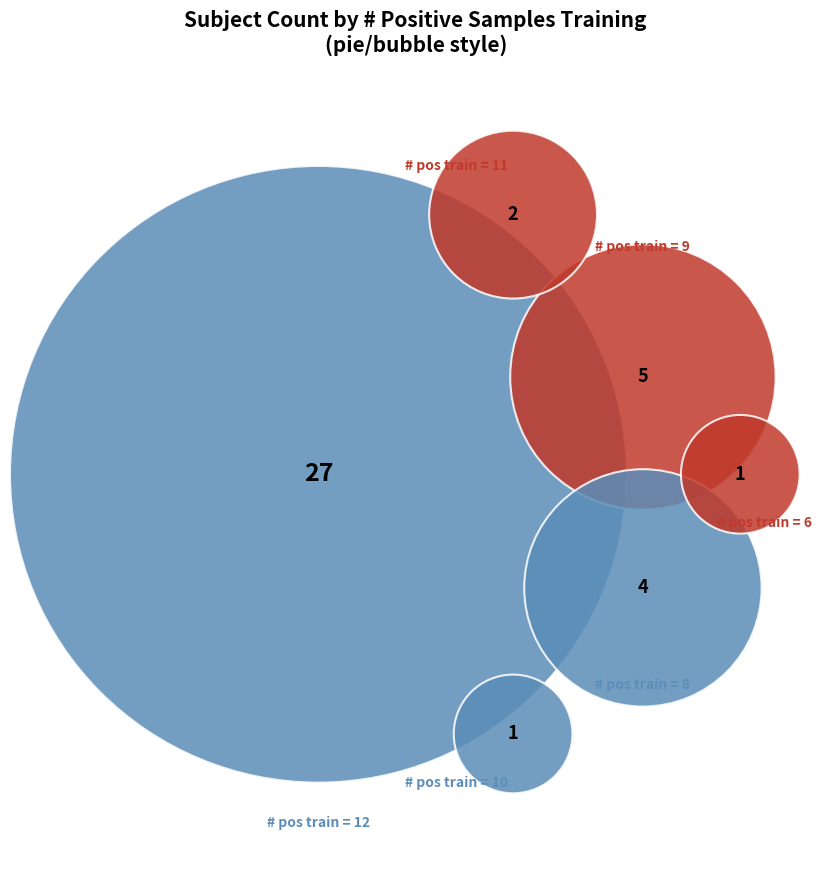

Is there a majority slice in this chart?

Yes